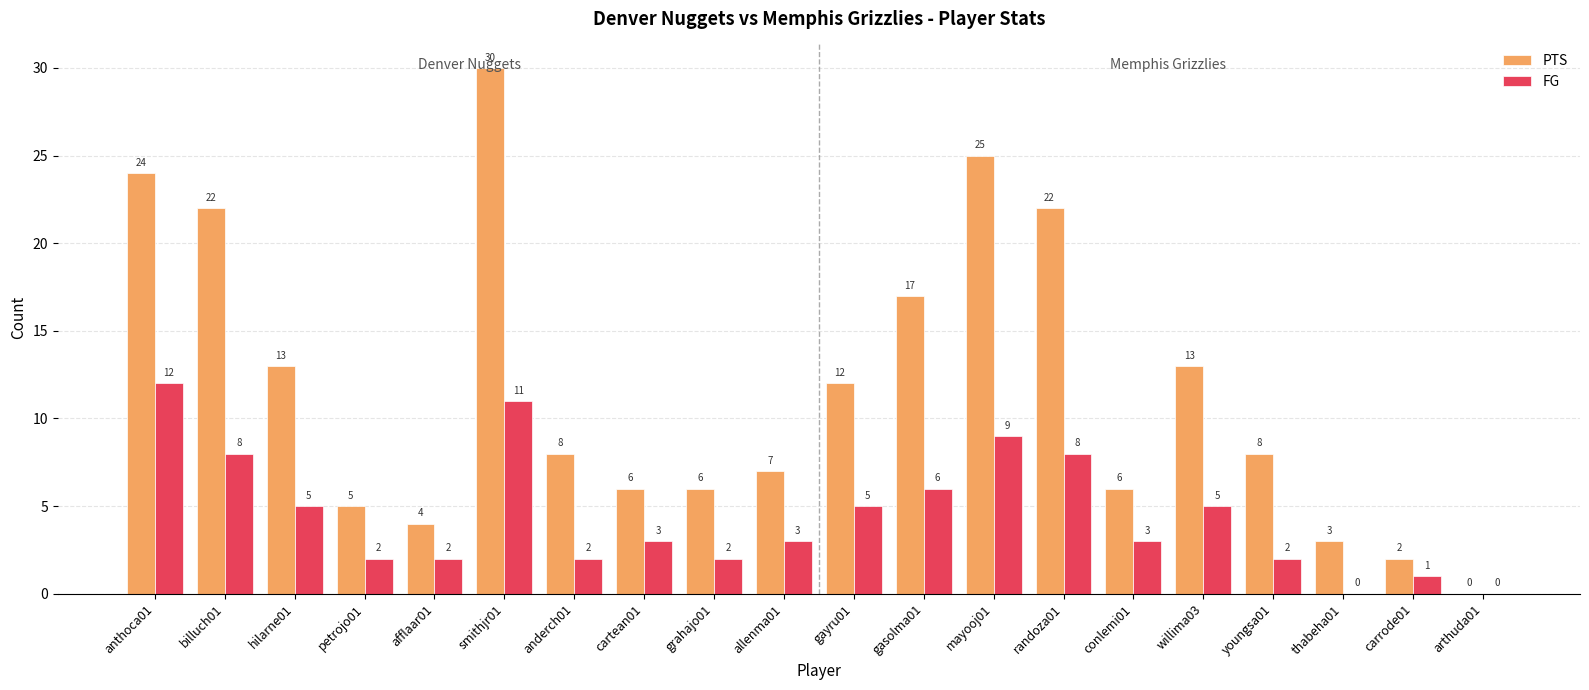

The PTS series shows 6 at cartean01. True or false?

True